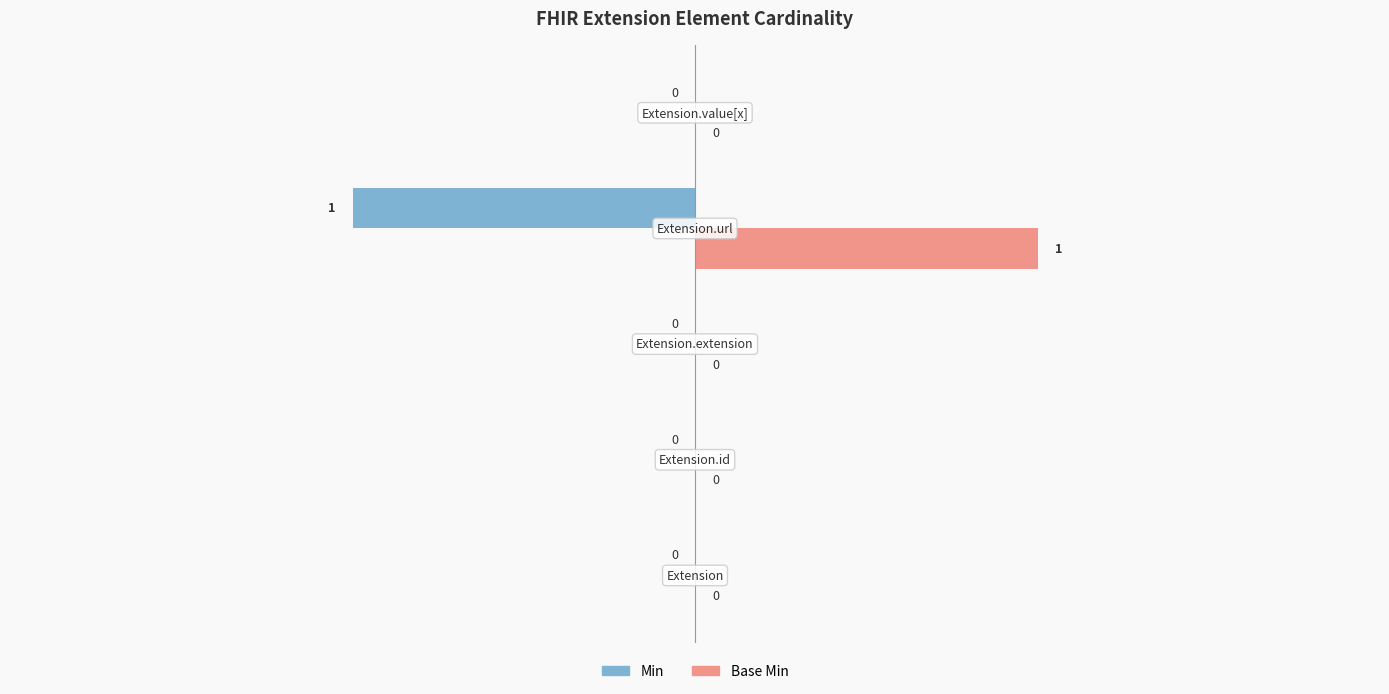

How many Min values are between 0 and 1?

4